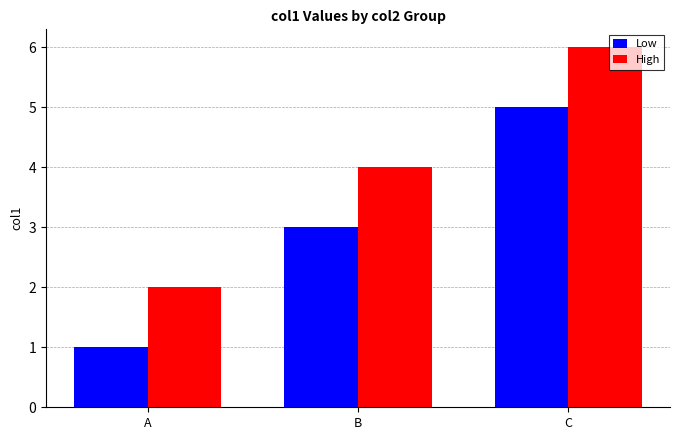

List the series in order of their overall mean, highest first.

High, Low